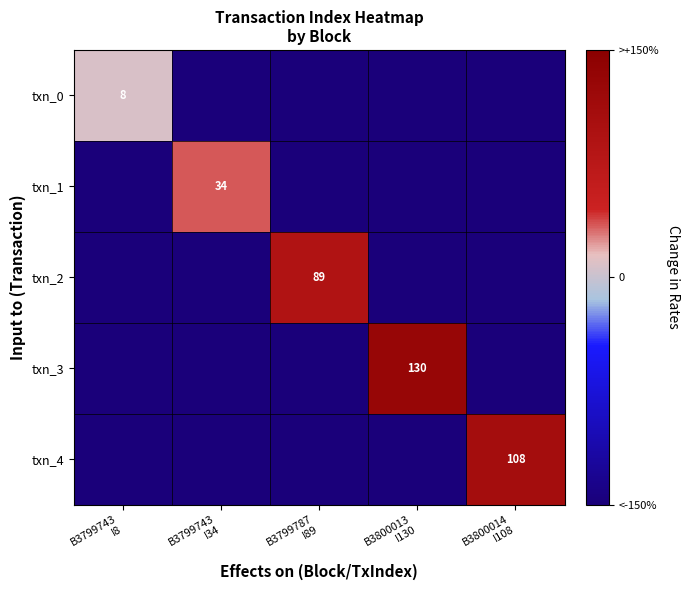

True or false: txn_2 has a value of -87 at B3800014 I108.

False